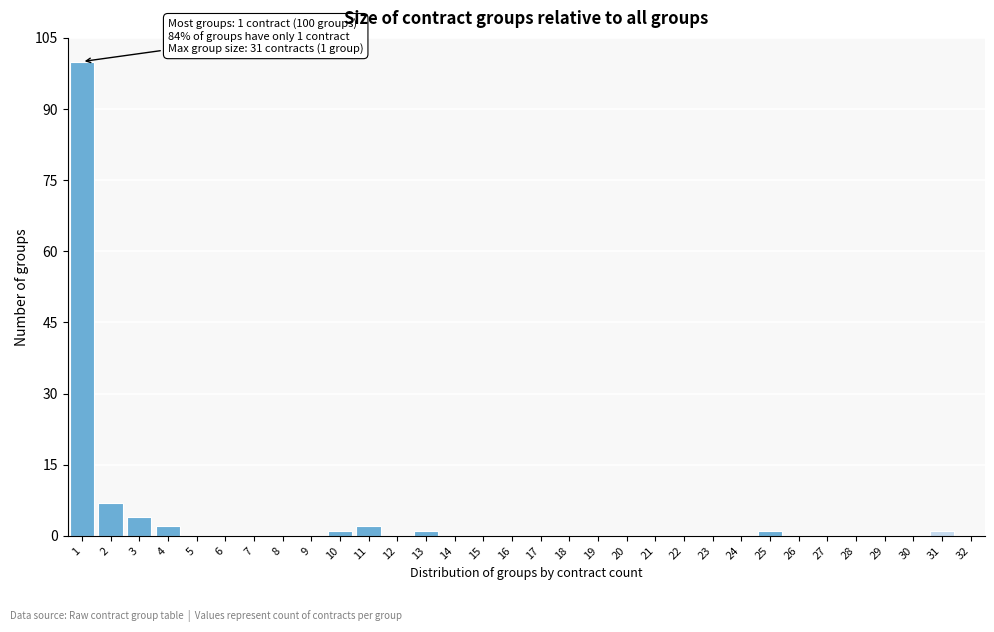

What is the sum of all values?

119